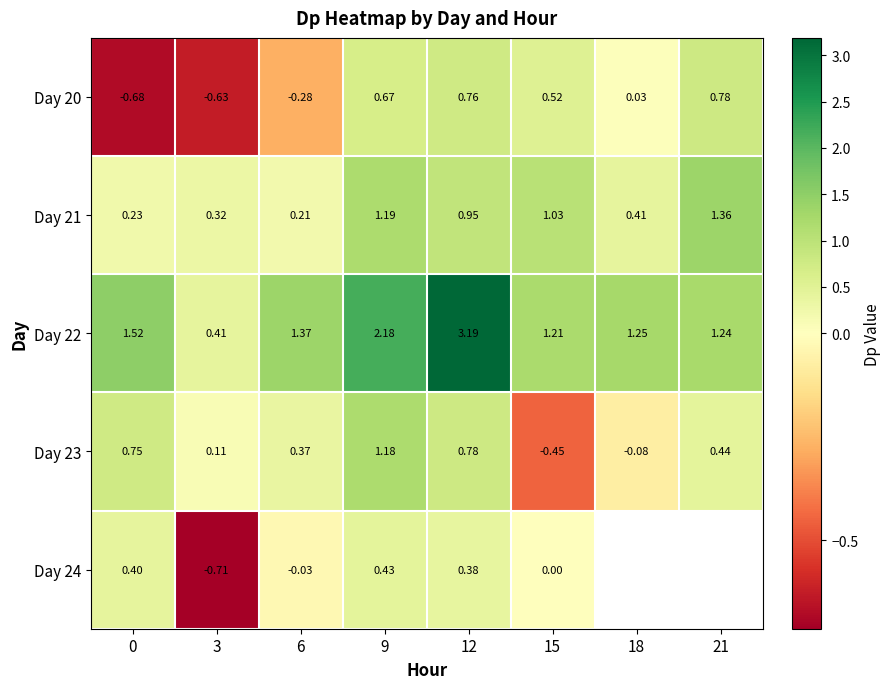

Which category has the lowest value in the Day 21 series?

6